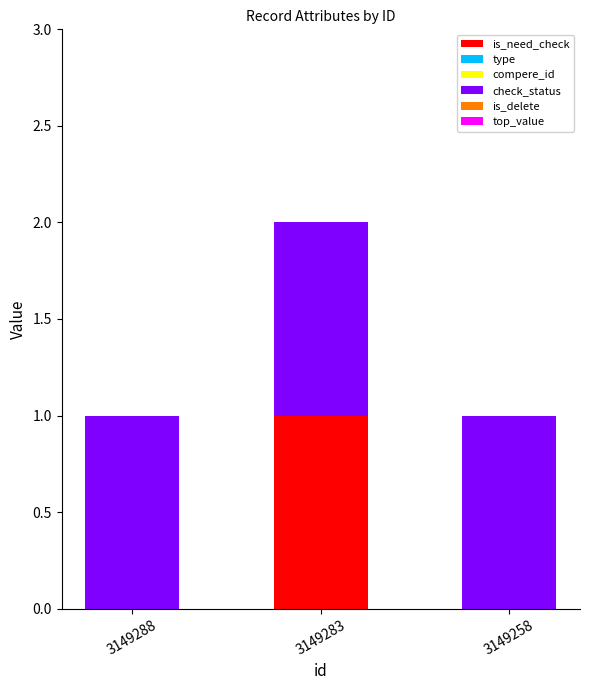

At which label does is_need_check reach its peak?

3149283